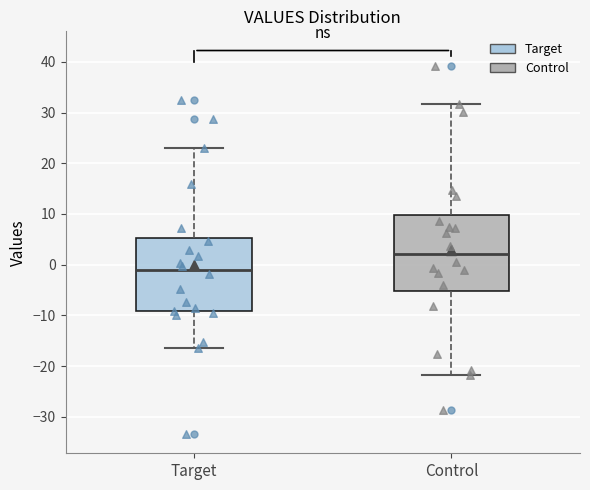

Which box has the highest median line?

Control